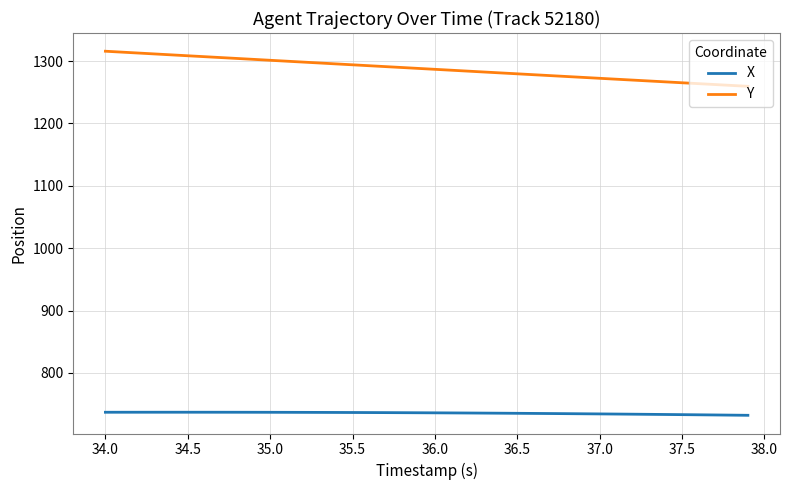

How many series are shown in this chart?

2